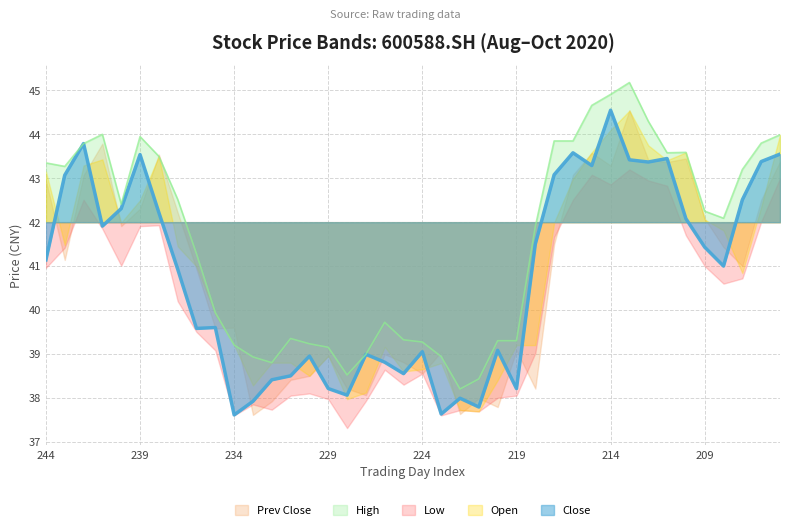

At which category does high reach its first local peak?

241